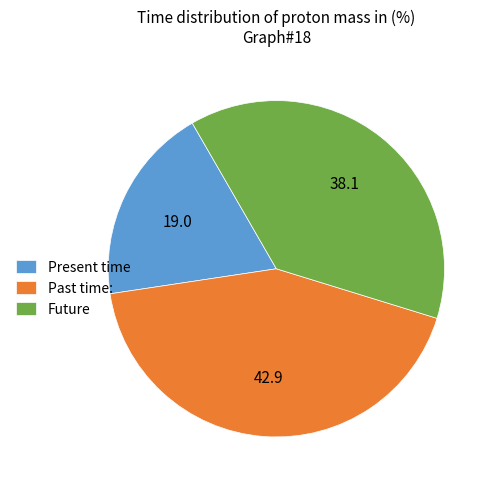

Does any single category account for the majority?

No